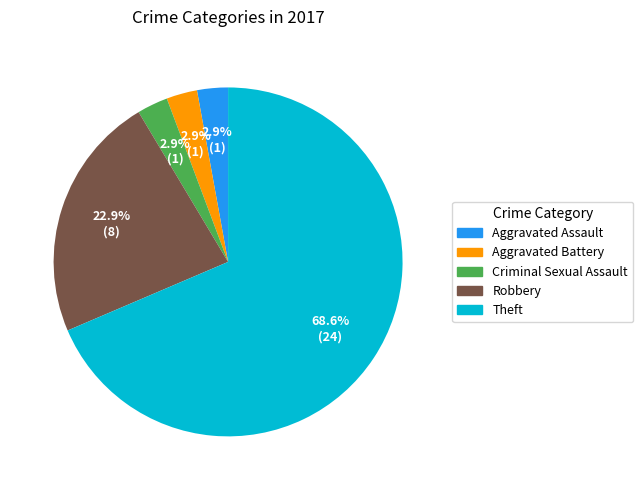

Between Aggravated Assault and Robbery, which is larger?

Robbery